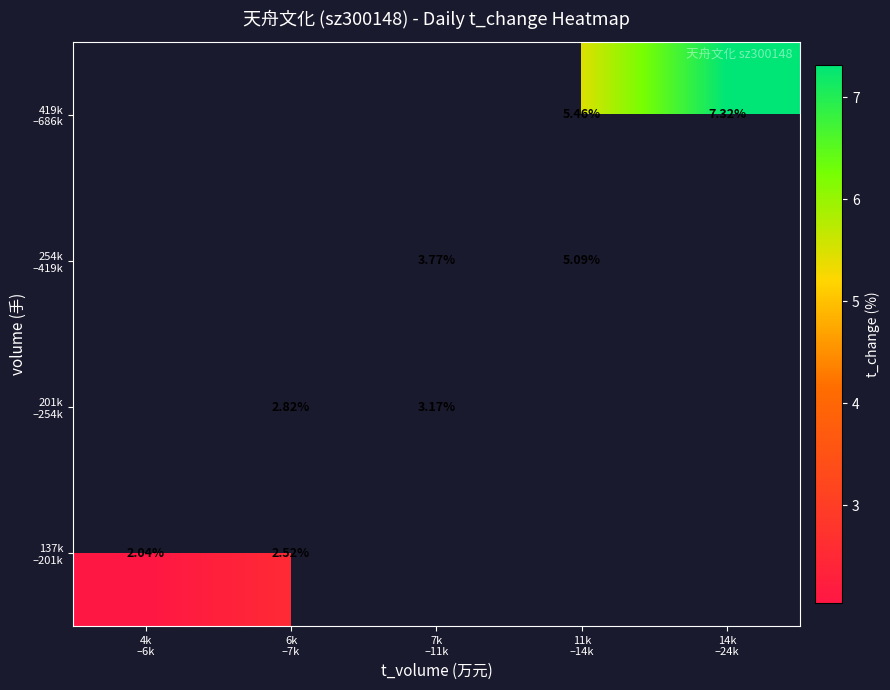

List the series in order of their peak value, lowest first.

137k –201k, 201k –254k, 254k –419k, 419k –686k